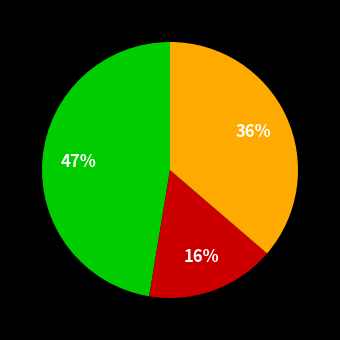

Does any single category account for the majority?

No